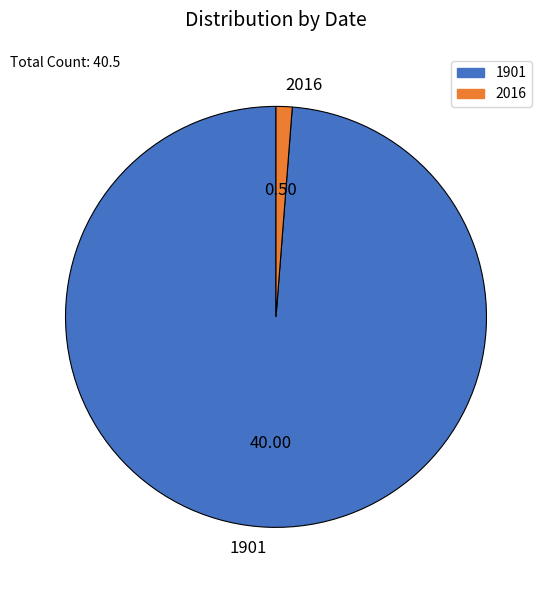

What is the majority slice?

1901